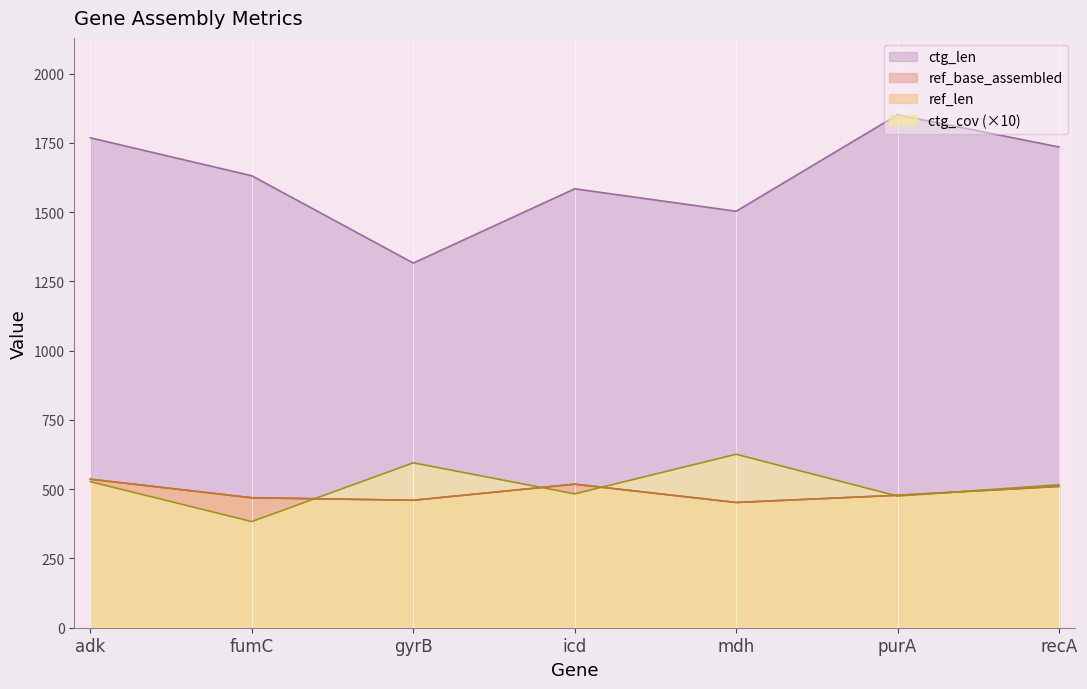

Read the ctg_cov value at icd, to the nearest 50.

500